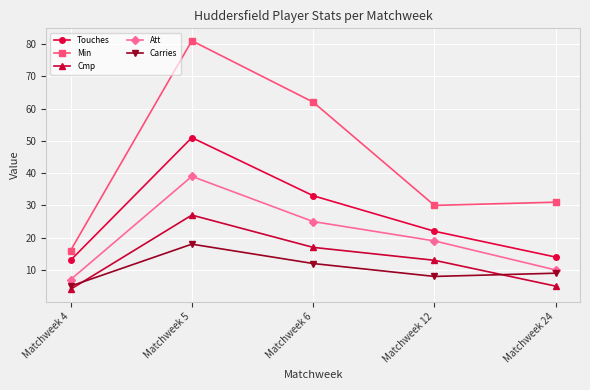

True or false: Att has more than 0 points higher than both neighbors.

True